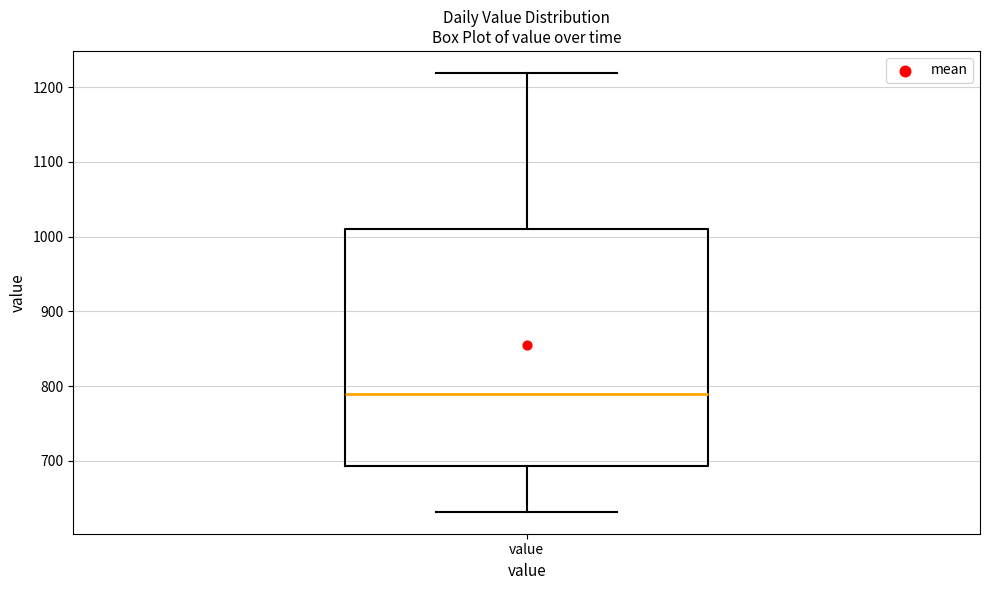

Read this box plot against the y-axis: the position of the median line, the range covered by the box, and the ends of both whiskers. The values are not printed on the chart, so give them approximately, as read against the axis.

median 790, box 690 to 1010, whiskers 630 to 1220